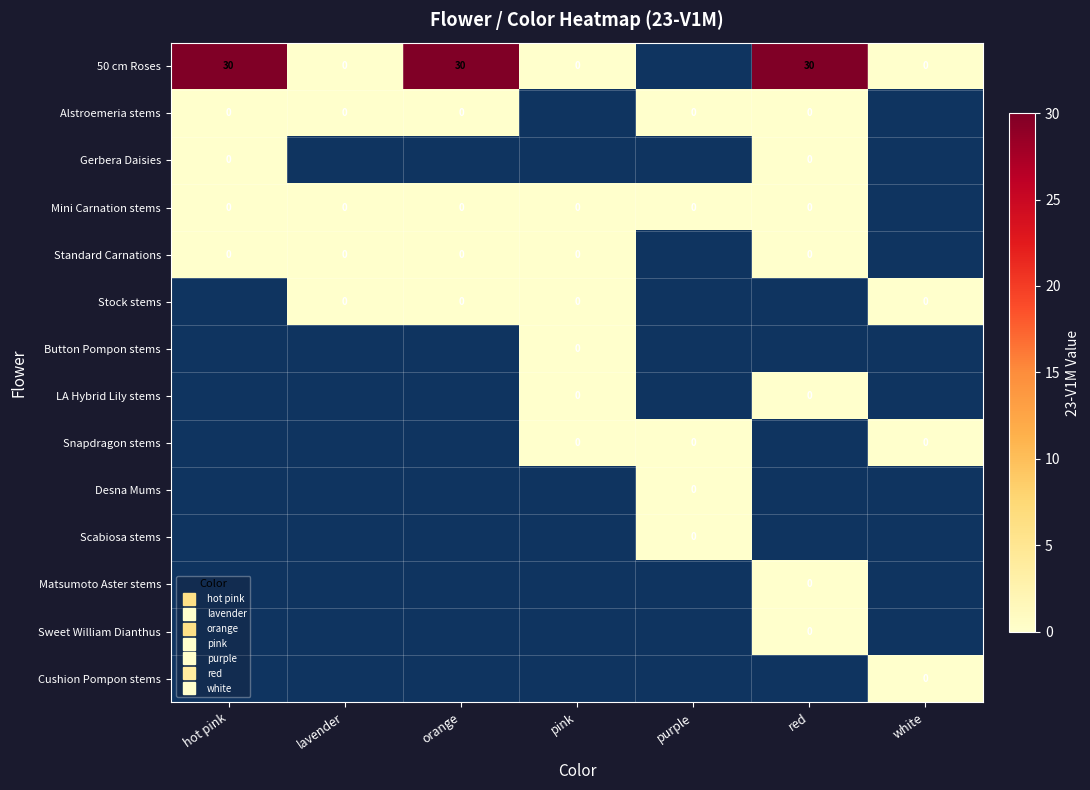

Which category has the lowest value across all series?

lavender